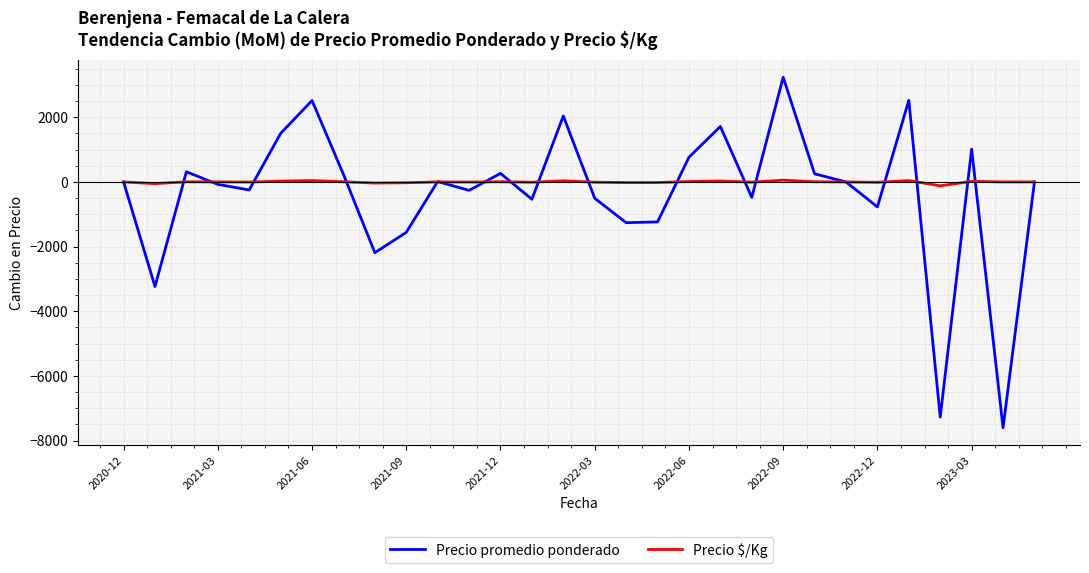

What is the minimum value shown in the chart?

-7605